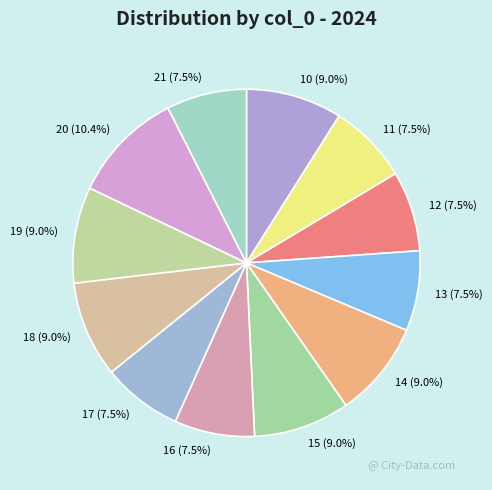

Is it true that 14 is 3% of the pie?

False